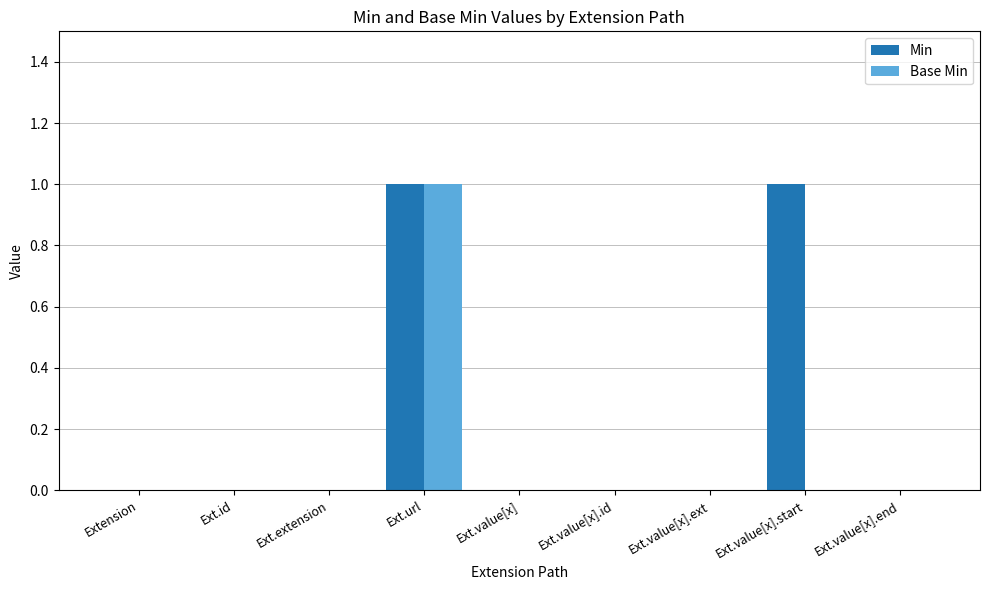

How many series are shown in this chart?

2